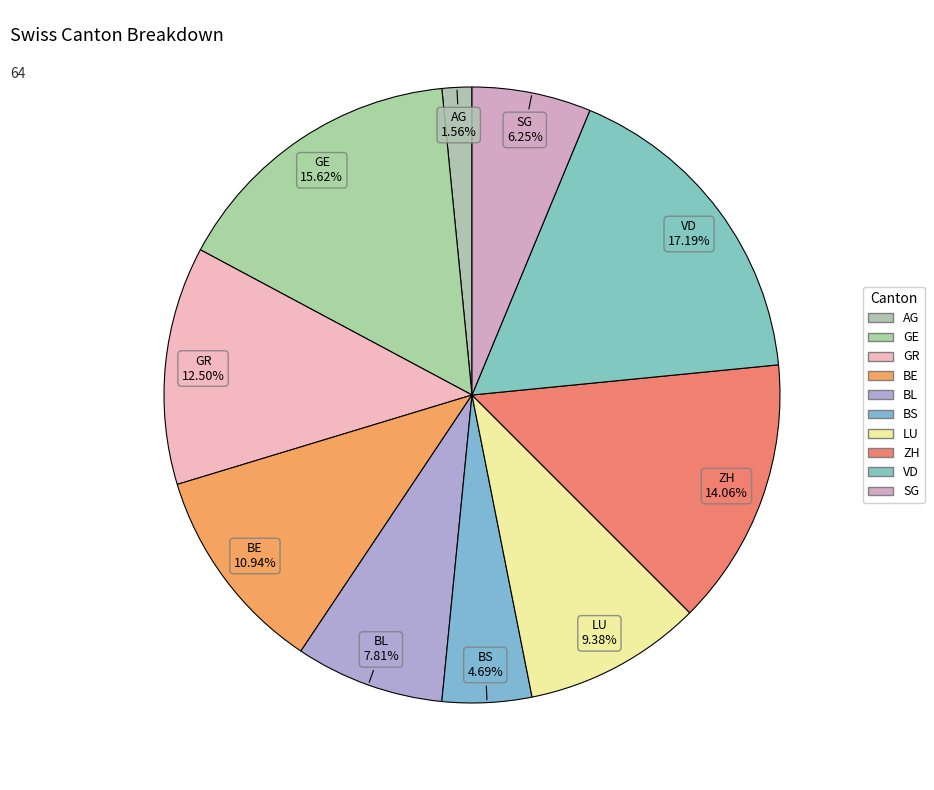

Count the number of slices in the pie.

10